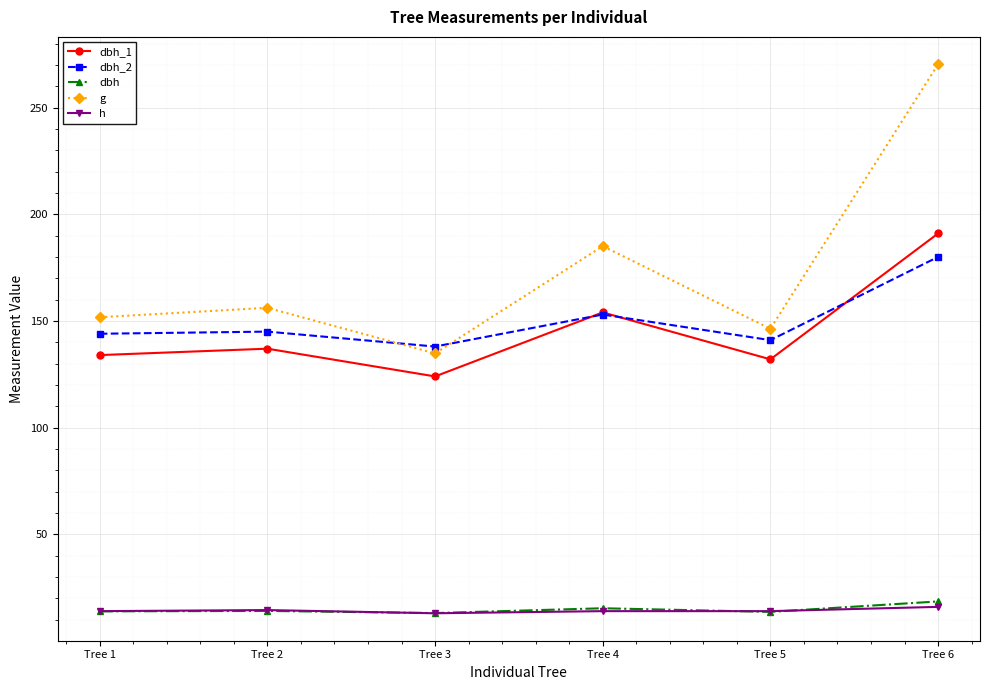

What is the approximate value of dbh at Tree 2?

14.1